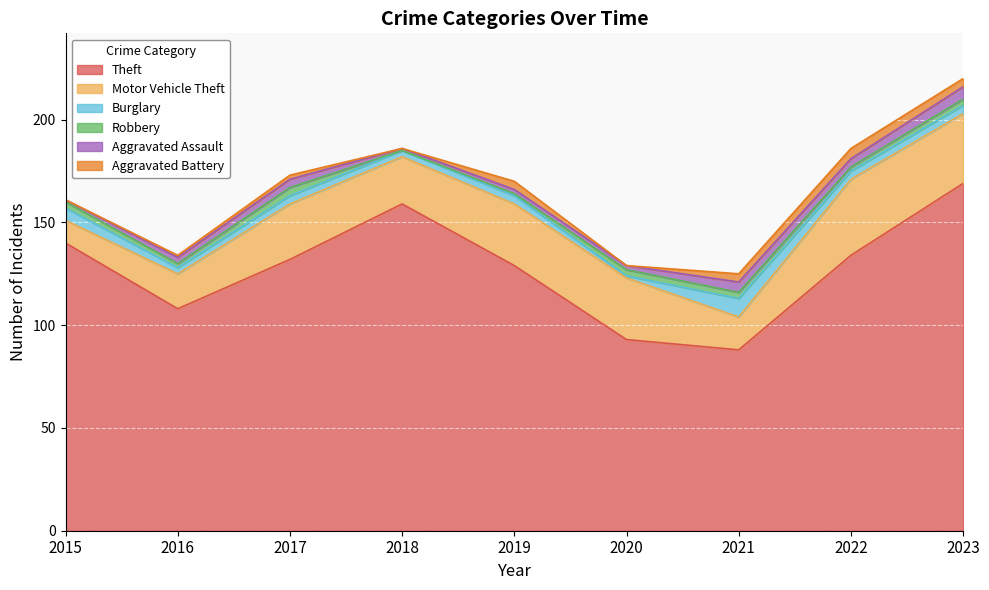

At which label is Motor Vehicle Theft closest to 24?

2018